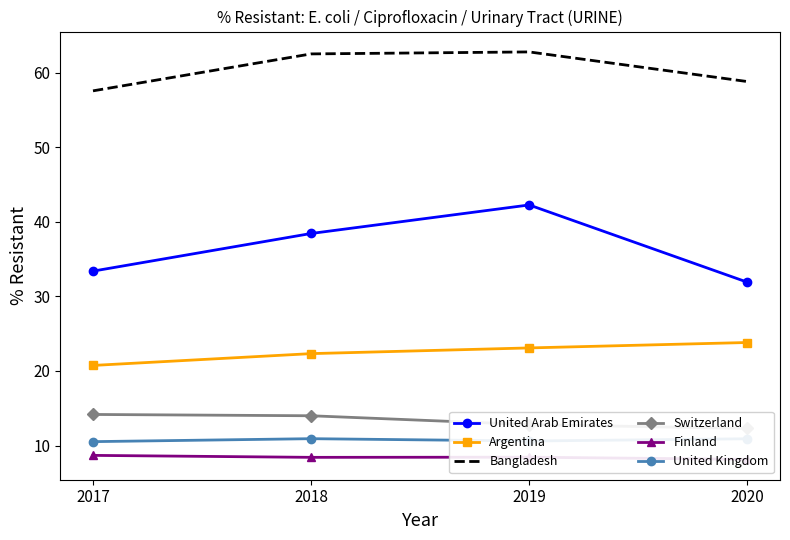

Reading left to right, transcribe all the data shown in this chart.

United Arab Emirates: 2017=33.4	2018=38.4	2019=42.3	2020=31.9
Argentina: 2017=20.7	2018=22.3	2019=23.1	2020=23.8
Bangladesh: 2017=57.5	2018=62.5	2019=62.8	2020=58.8
Switzerland: 2017=14.2	2018=14.0	2019=12.8	2020=12.3
Finland: 2017=8.7	2018=8.4	2019=8.4	2020=8.1
United Kingdom: 2017=10.5	2018=10.9	2019=10.6	2020=10.9